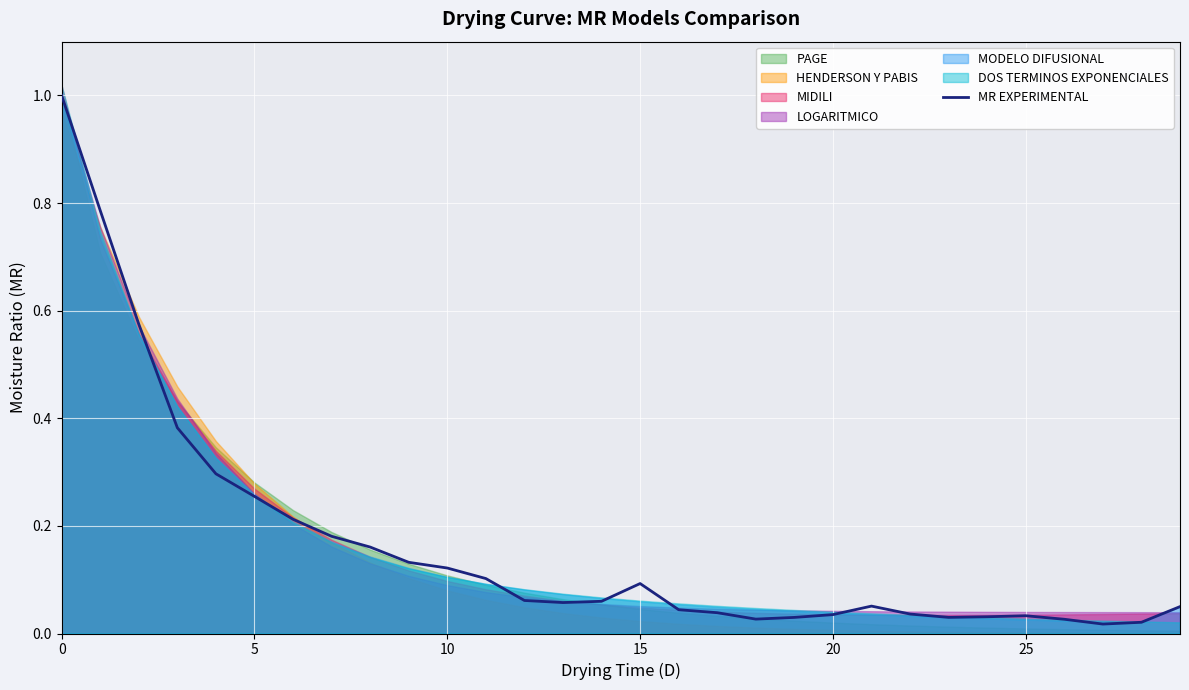

The MR EXPERIMENTAL series shows 0.0 at 15. True or false?

False